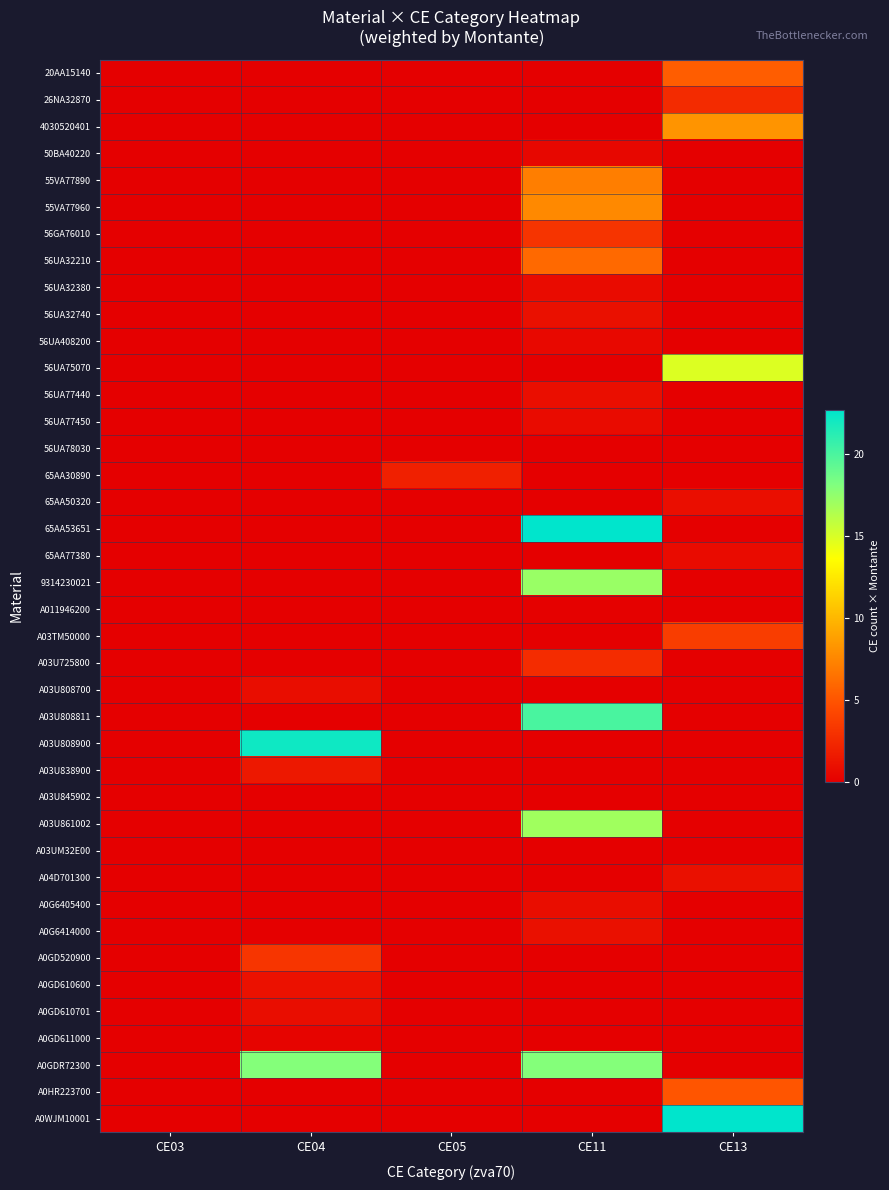

Which series has the widest spread of values?

A0WJM10001